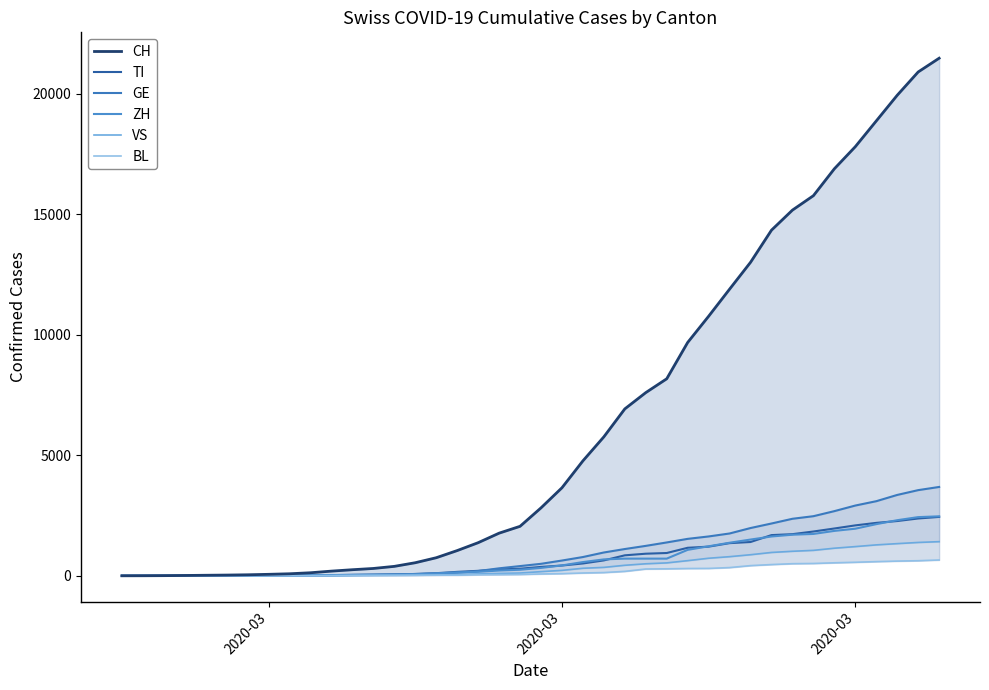

True or false: BL and GE cross at least once.

False